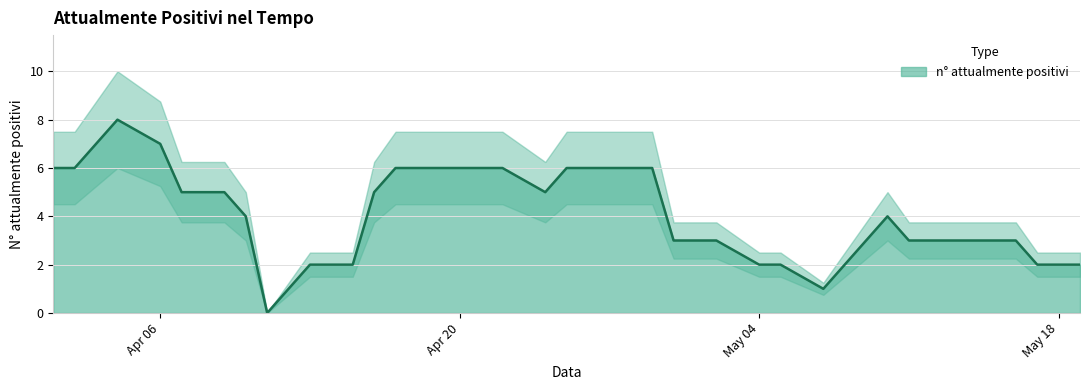

The chart shows a value of 2 at 2020-05-17. True or false?

True